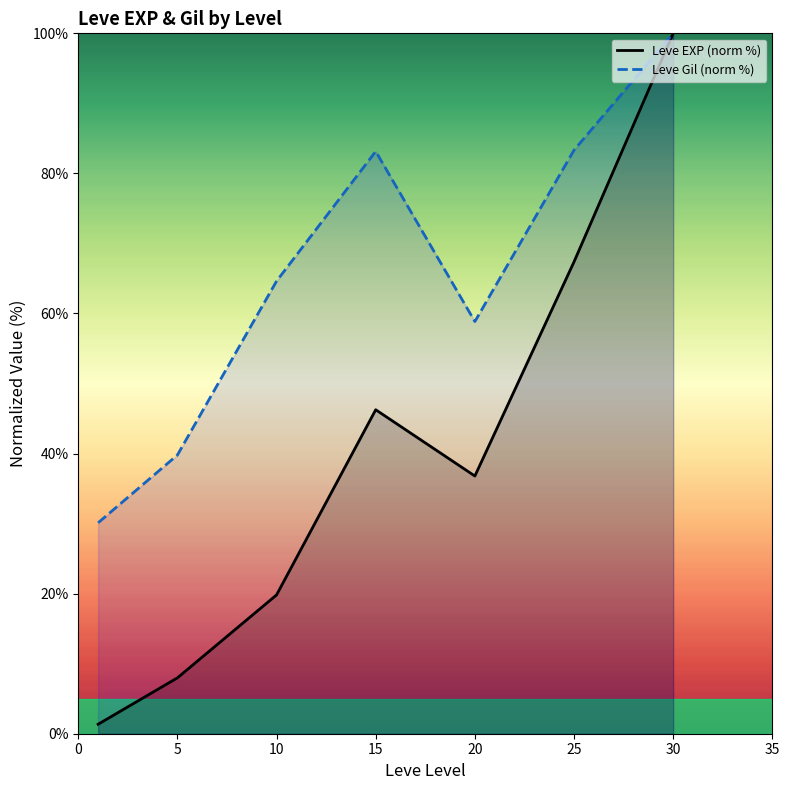

What are all the series names shown in the legend?

Leve EXP (norm %), Leve Gil (norm %)